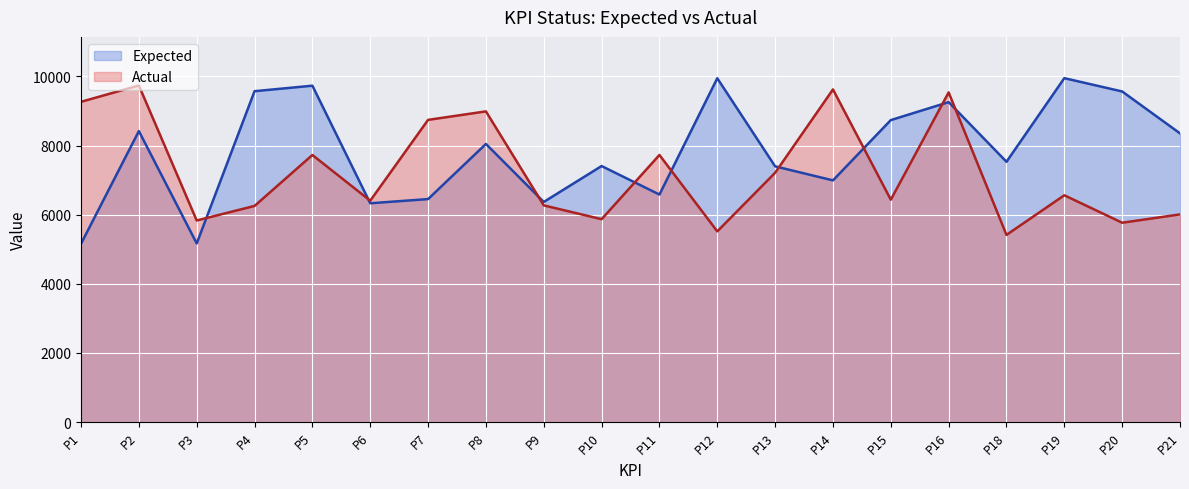

What is the smallest value displayed?

5158